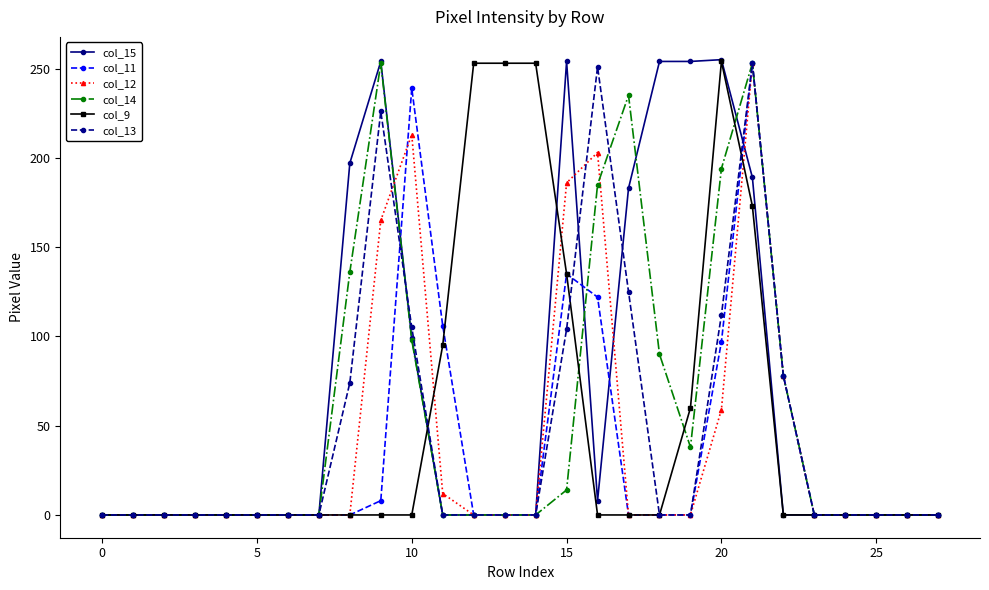

Which series has the largest range (max minus min)?

col_15